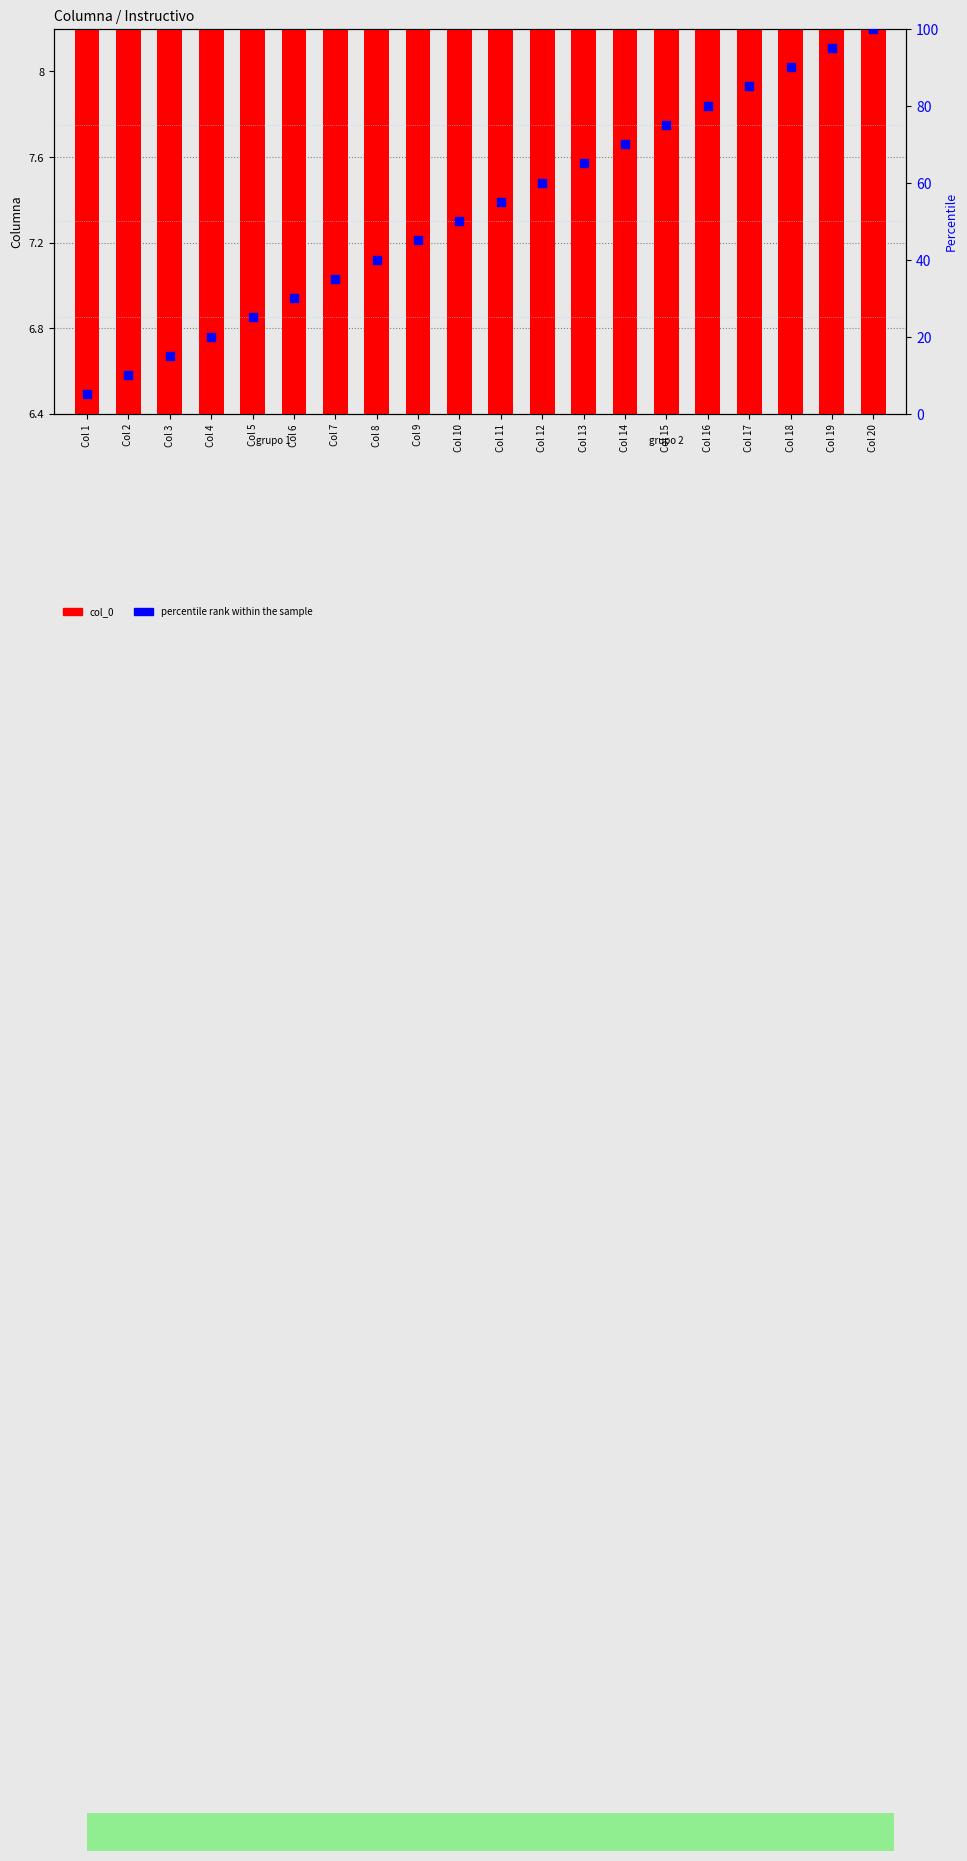

What are all the series names shown in the legend?

col_0, percentile rank within the sample